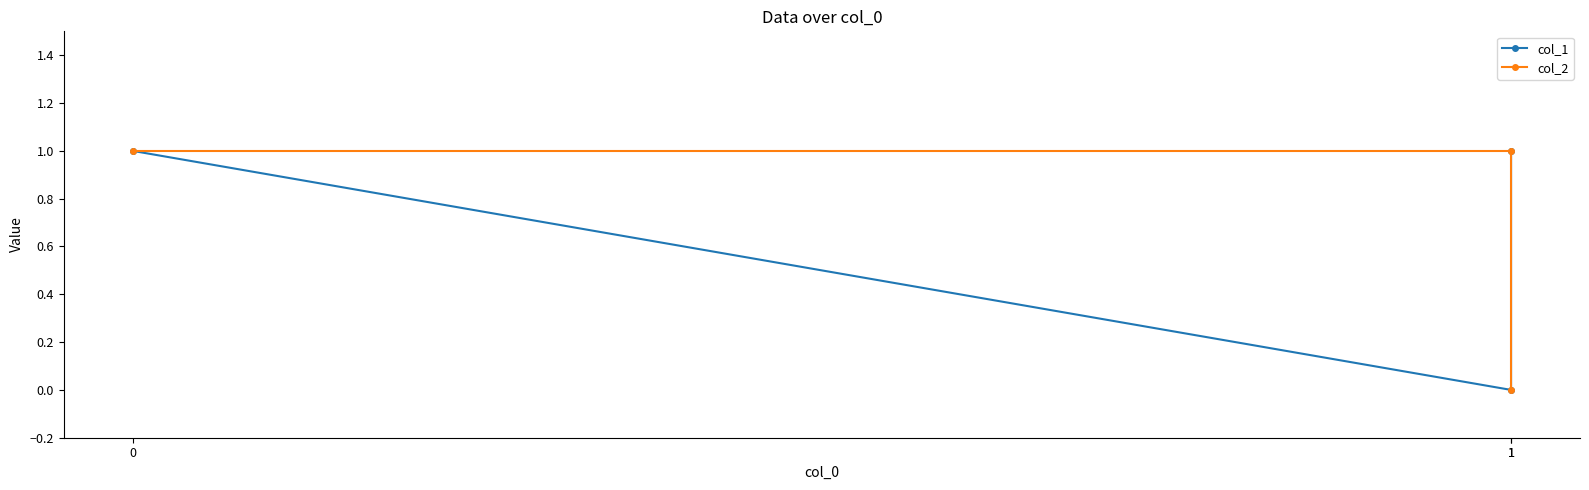

The col_2 series shows 0 at 0. True or false?

False